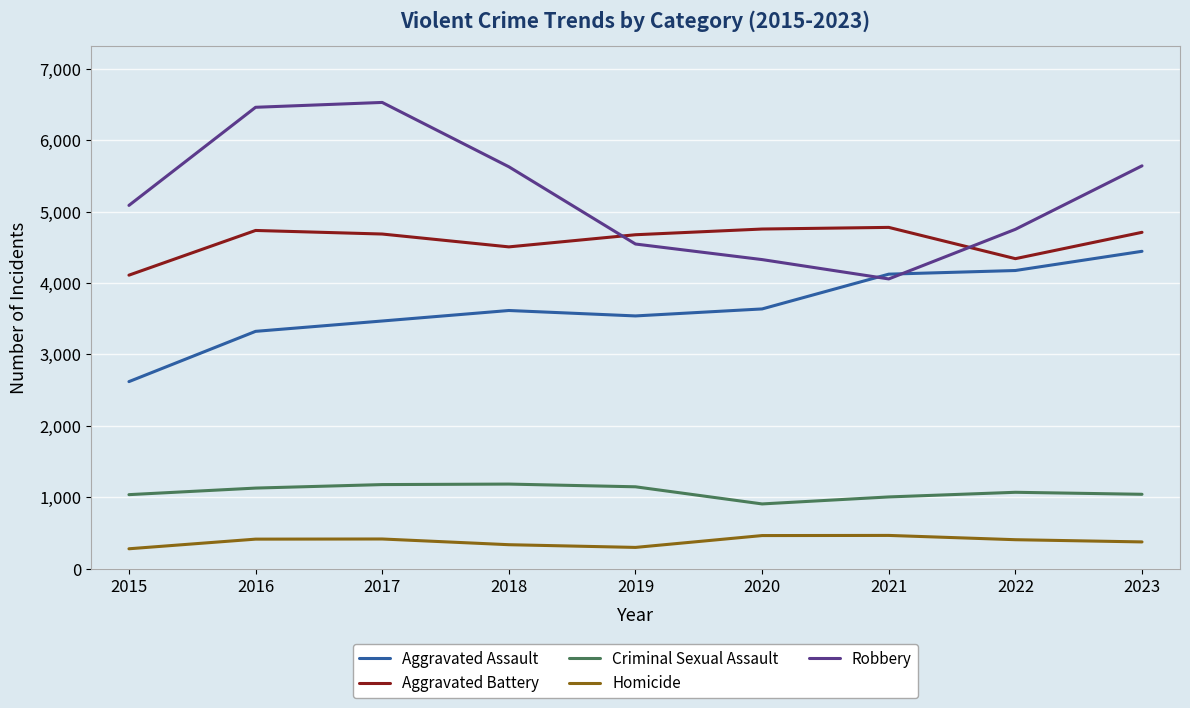

Does the chart have visible grid lines?

Yes